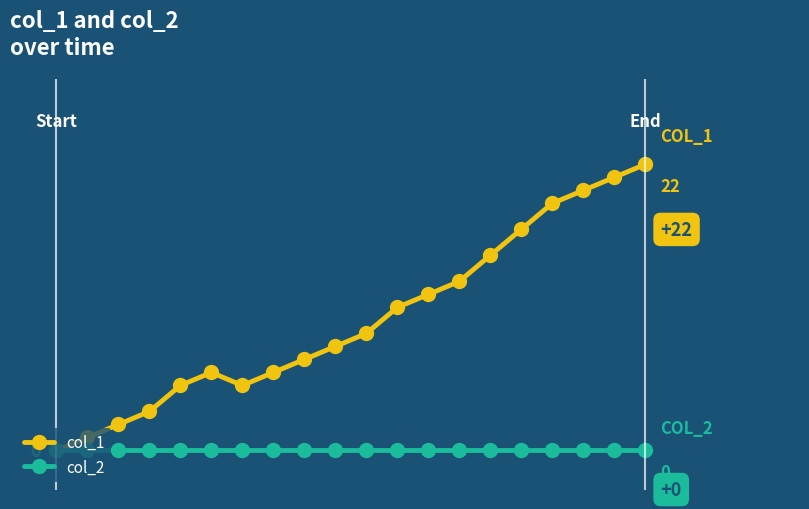

Does the chart have visible grid lines?

No